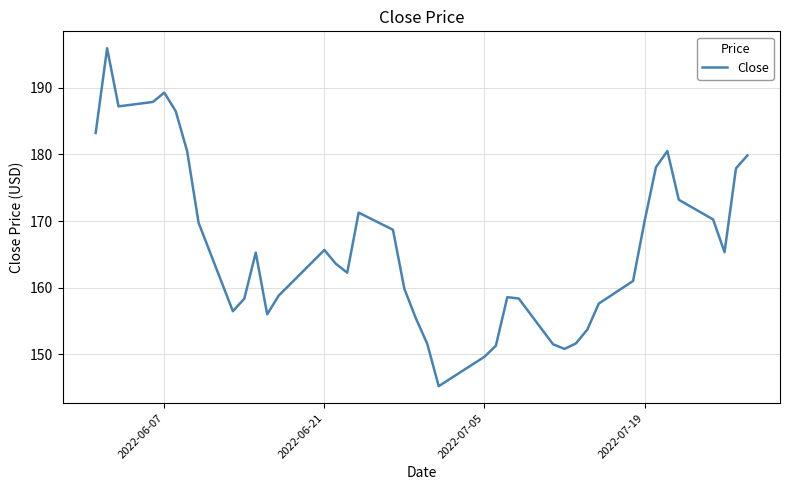

What is the difference between the maximum and minimum values?

50.7